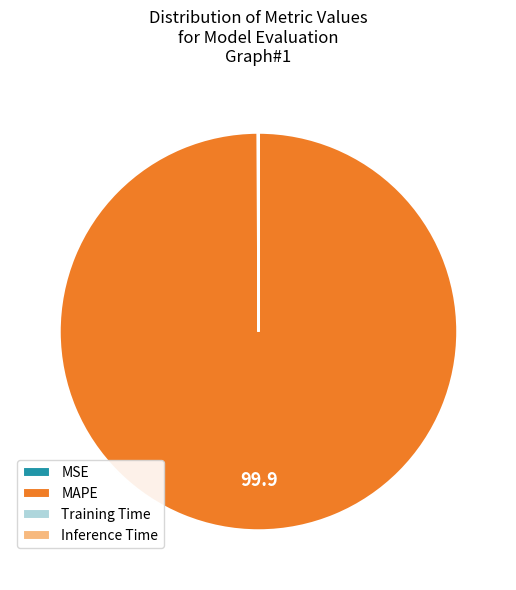

Does any single category account for the majority?

Yes